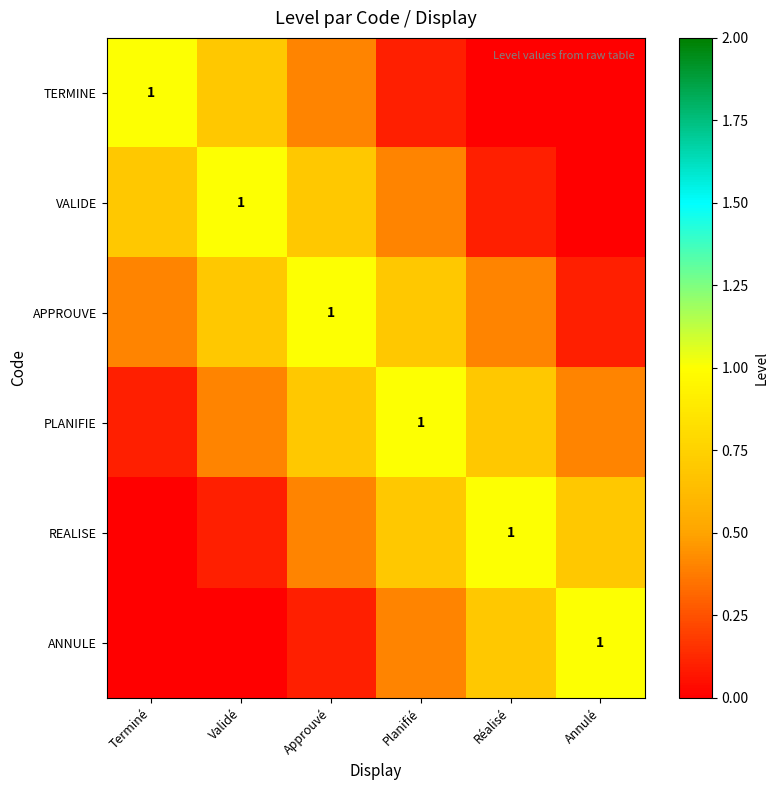

Which label corresponds to the smallest value in the chart?

Réalisé